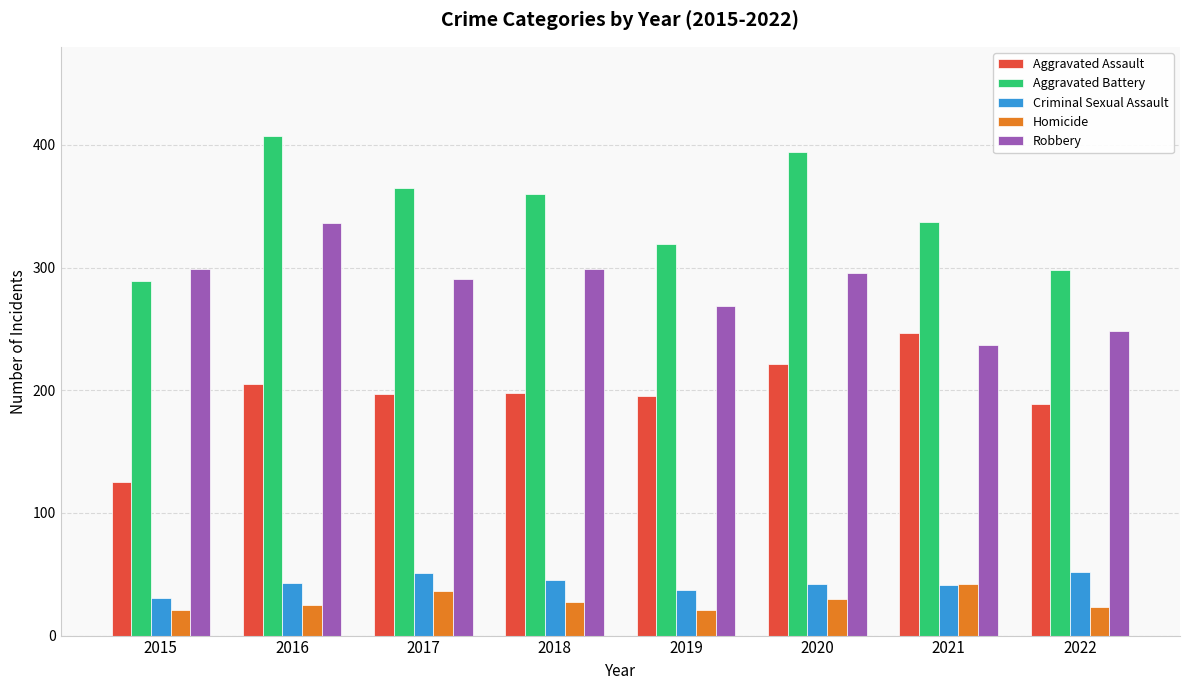

At 2015, list the series in order from largest to smallest.

Robbery, Aggravated Battery, Aggravated Assault, Criminal Sexual Assault, Homicide